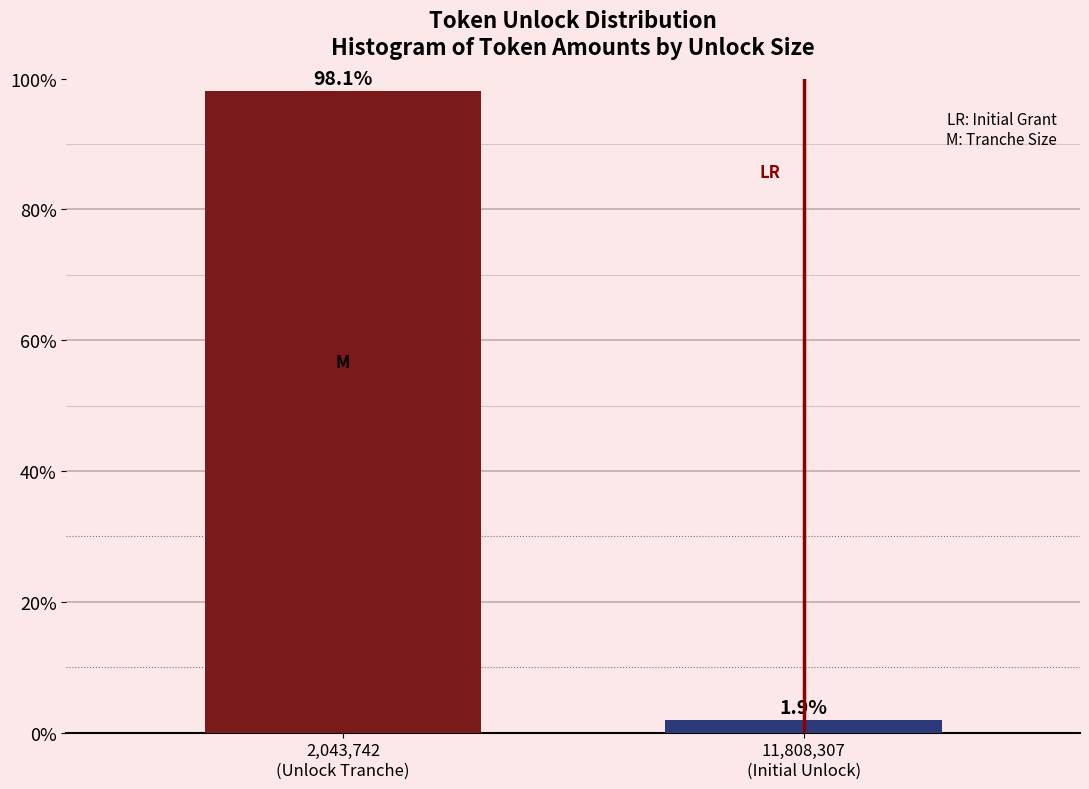

Reading right to left, extract all data points from this chart.

1.9	98.1